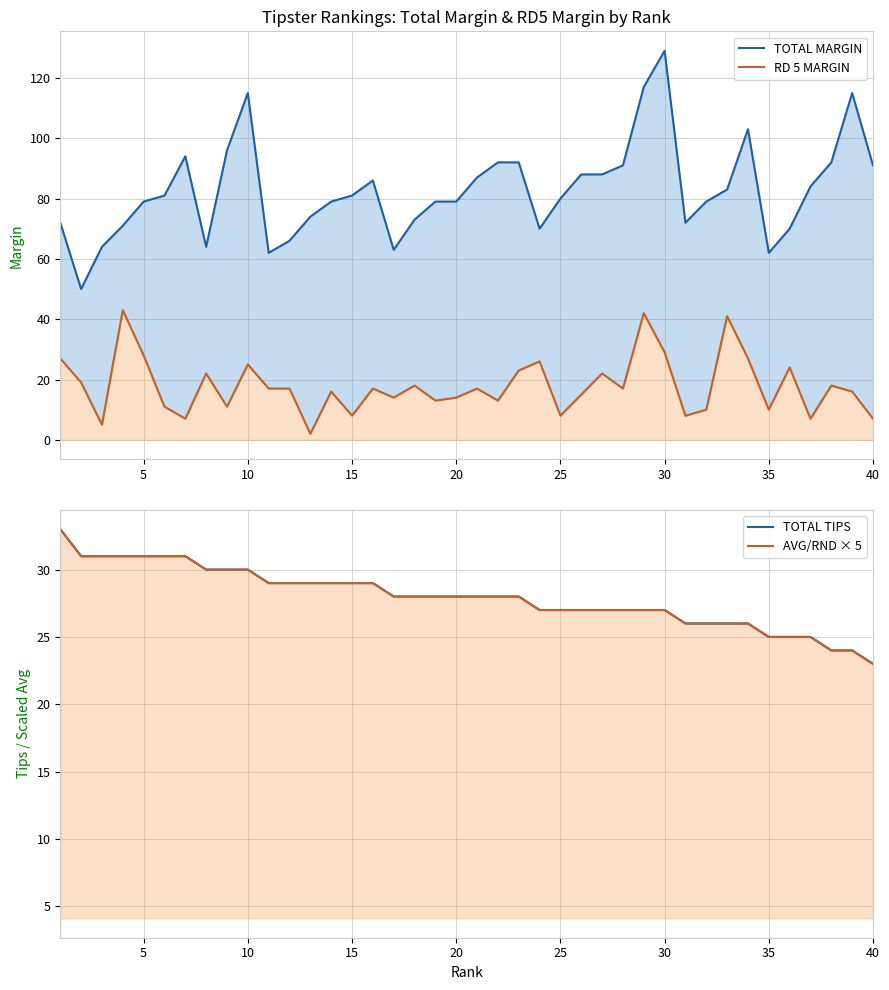

Rank the series at 25 from highest to lowest value.

TOTAL MARGIN, TOTAL TIPS, AVG/RND × 5, RD 5 MARGIN